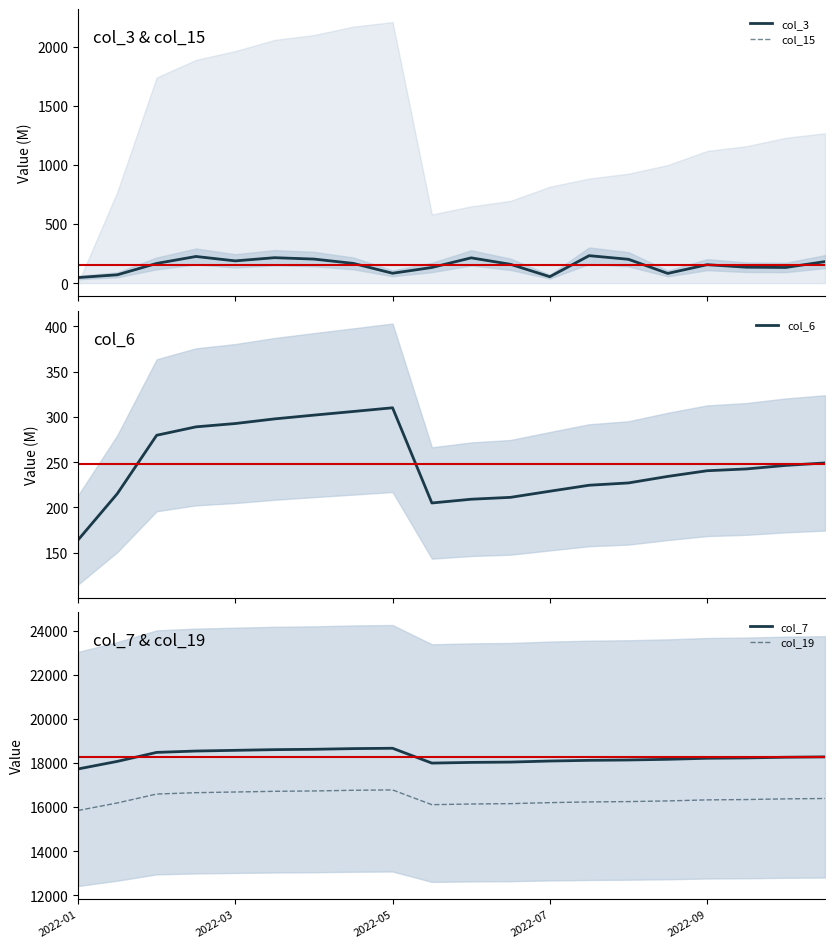

How many lines are shown in the chart?

5